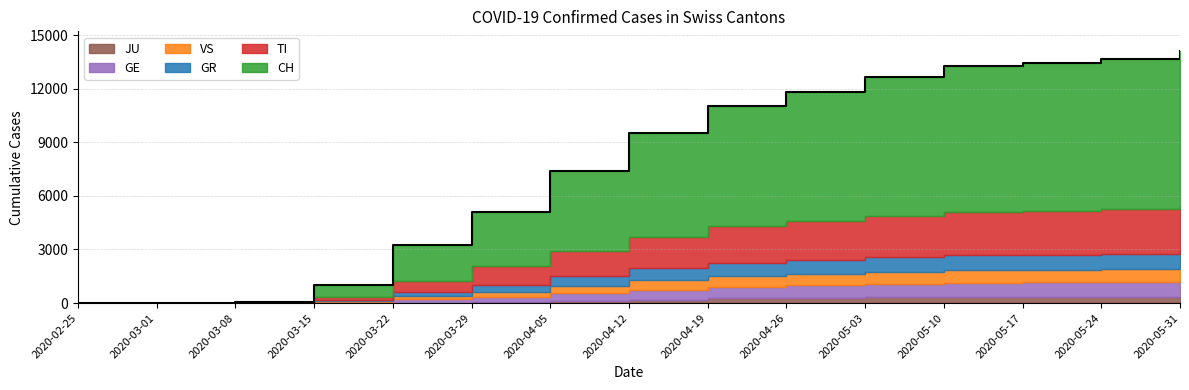

At which category is the sum across all series the highest?

2020-05-31